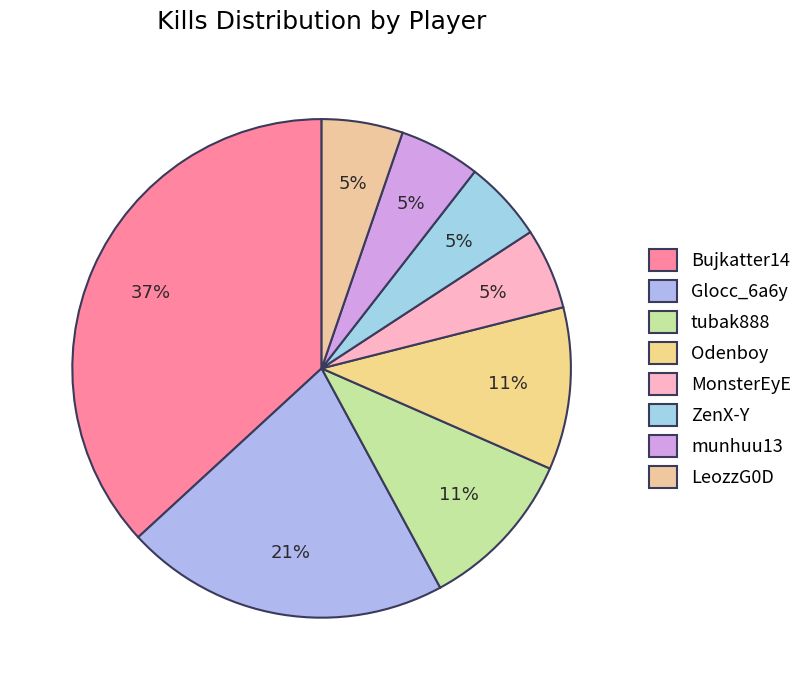

Does munhuu13 represent more than half of the total?

No